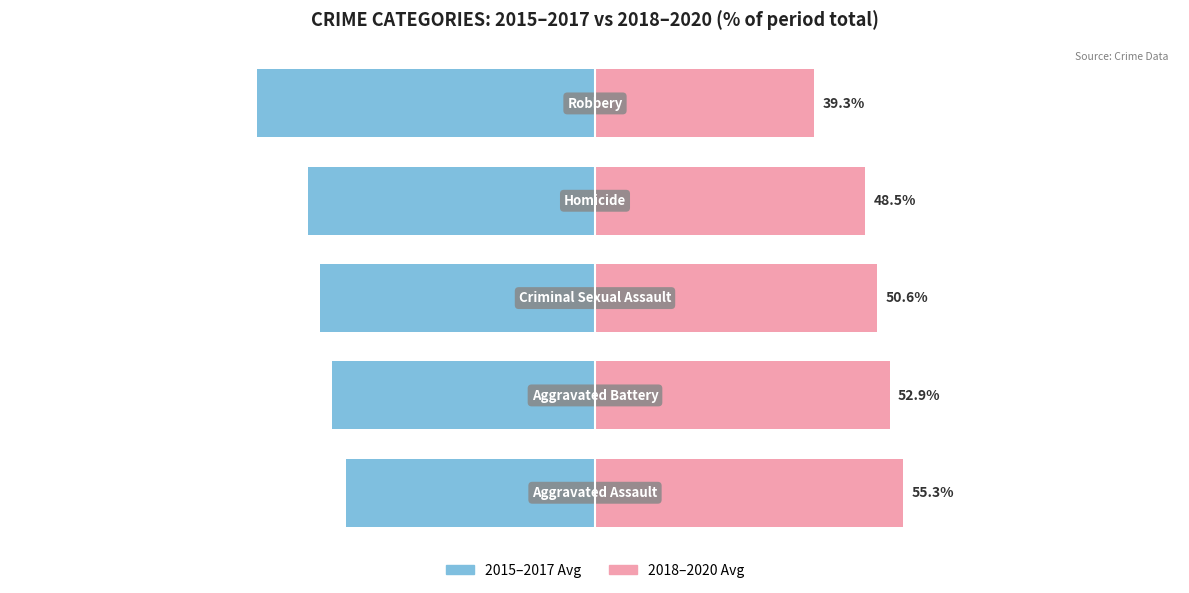

What is the minimum value for 2015-2017 Avg?

-60.7